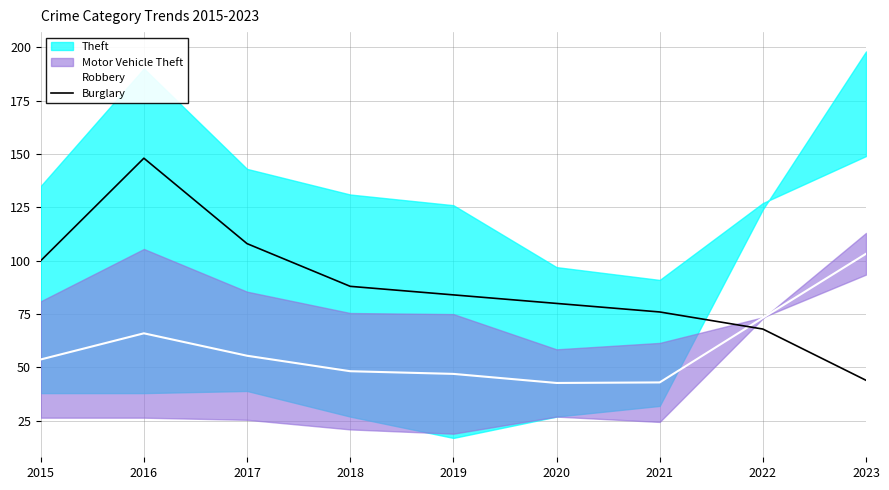

Rank the categories by Burglary value from lowest to highest.

2023, 2022, 2021, 2020, 2019, 2018, 2015, 2017, 2016